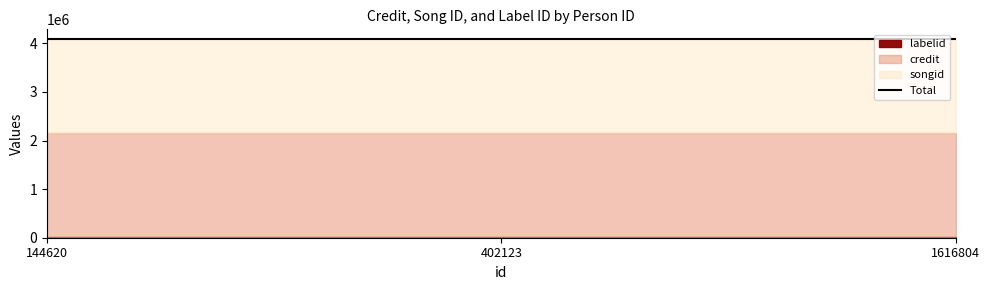

The labelid series shows 7955 at 402123. True or false?

True